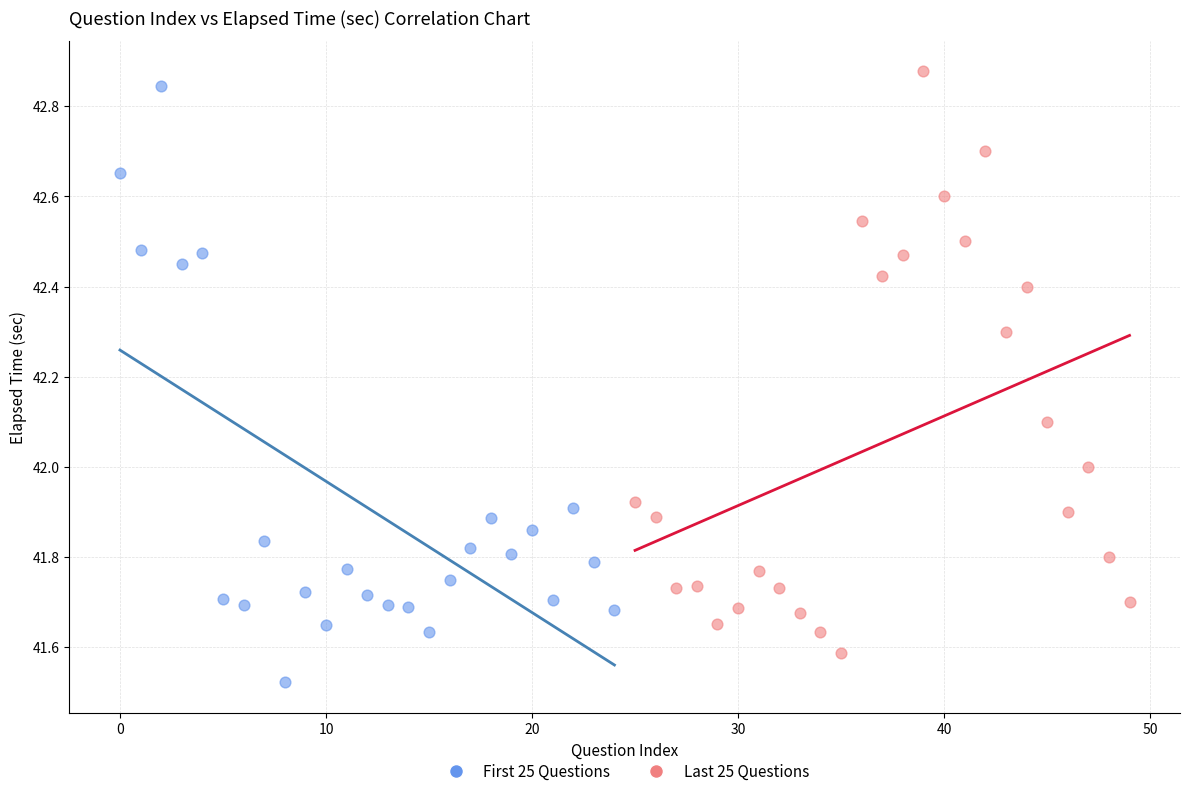

Which series reaches the minimum Y coordinate?

First 25 Questions